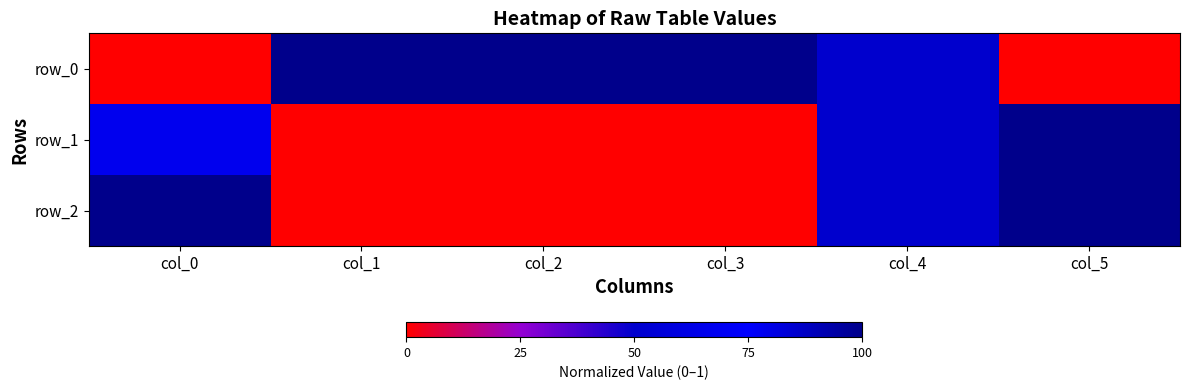

Reading left to right, what are all the values shown in this chart?

row_0: 0.0	1.0	1.0	1.0	0.5	0.0
row_1: 0.7	0.0	0.0	0.0	0.5	1.0
row_2: 1.0	0.0	0.0	0.0	0.5	1.0